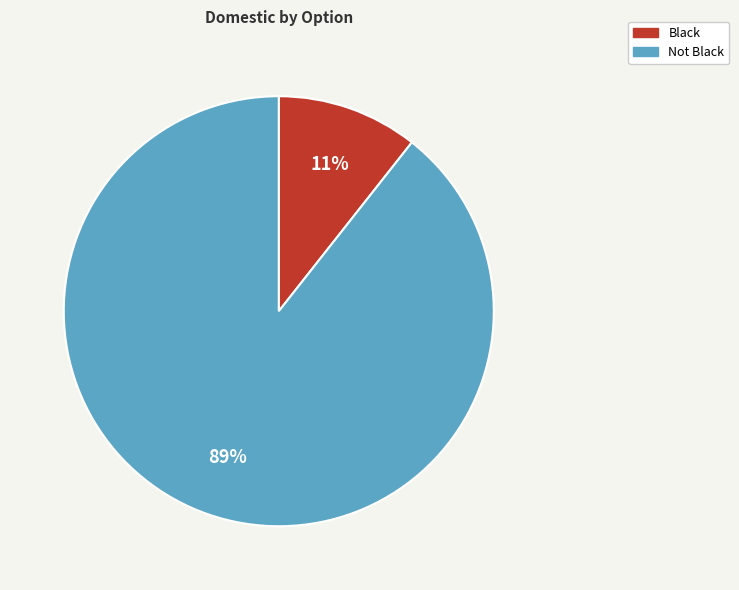

Does any single category account for the majority?

Yes